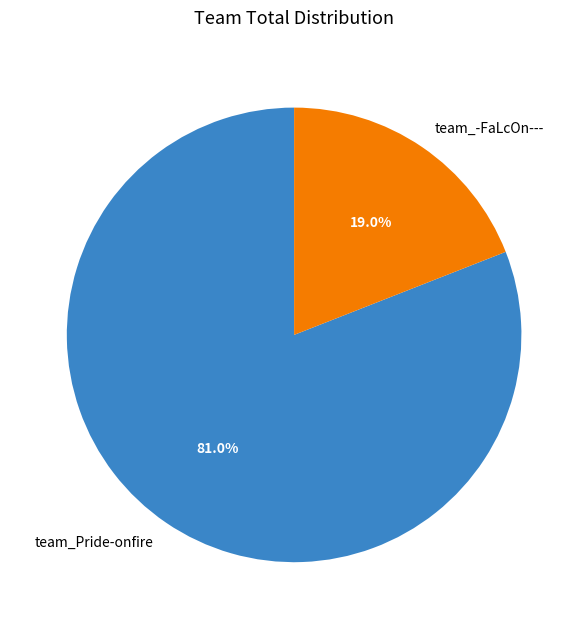

To the nearest percent, what portion does team_Pride-onfire represent?

81%